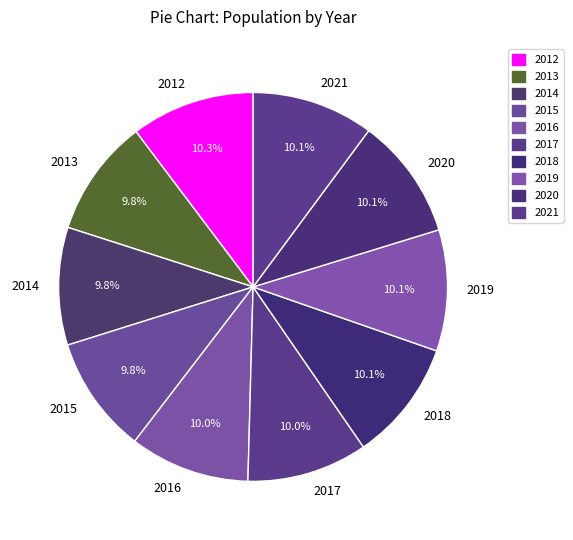

What is the total percentage of 2015 and 2021?

19.9%